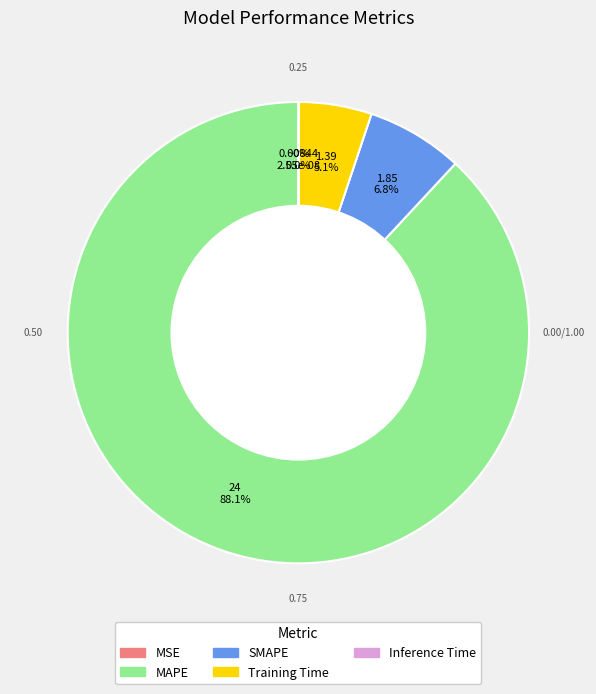

Does Training Time represent more than half of the total?

No